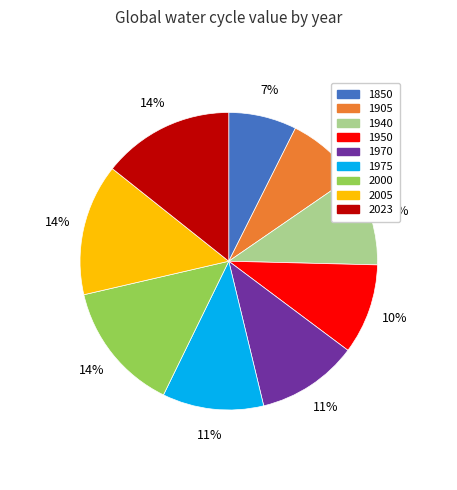

How many segments does this pie chart have?

9